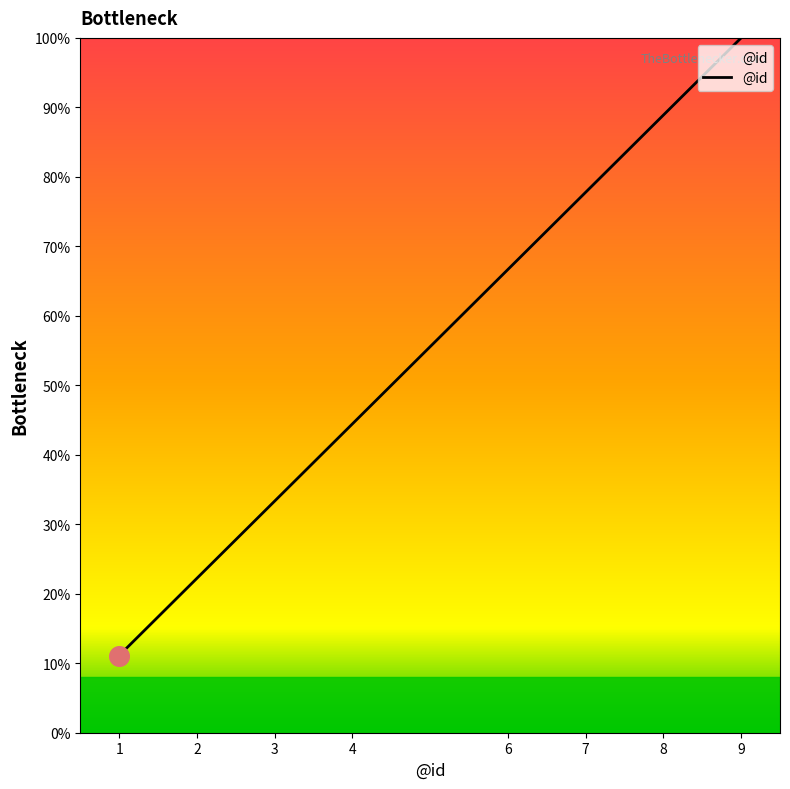

Between 2 and 9, which is larger?

9